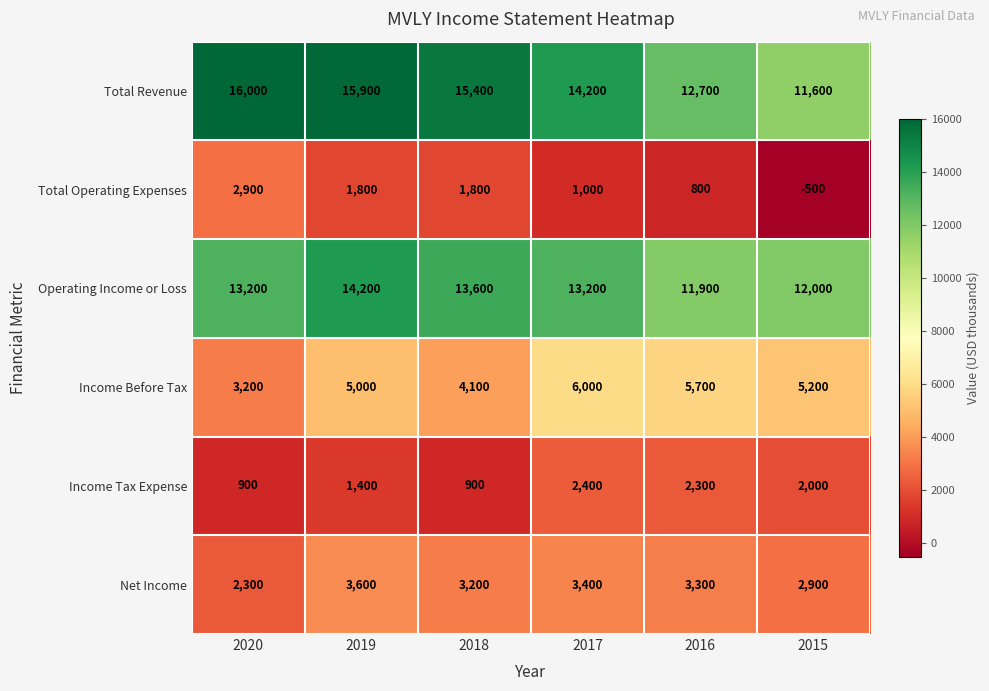

What is the difference between the maximum and minimum values in the Total Operating Expenses series?

3400